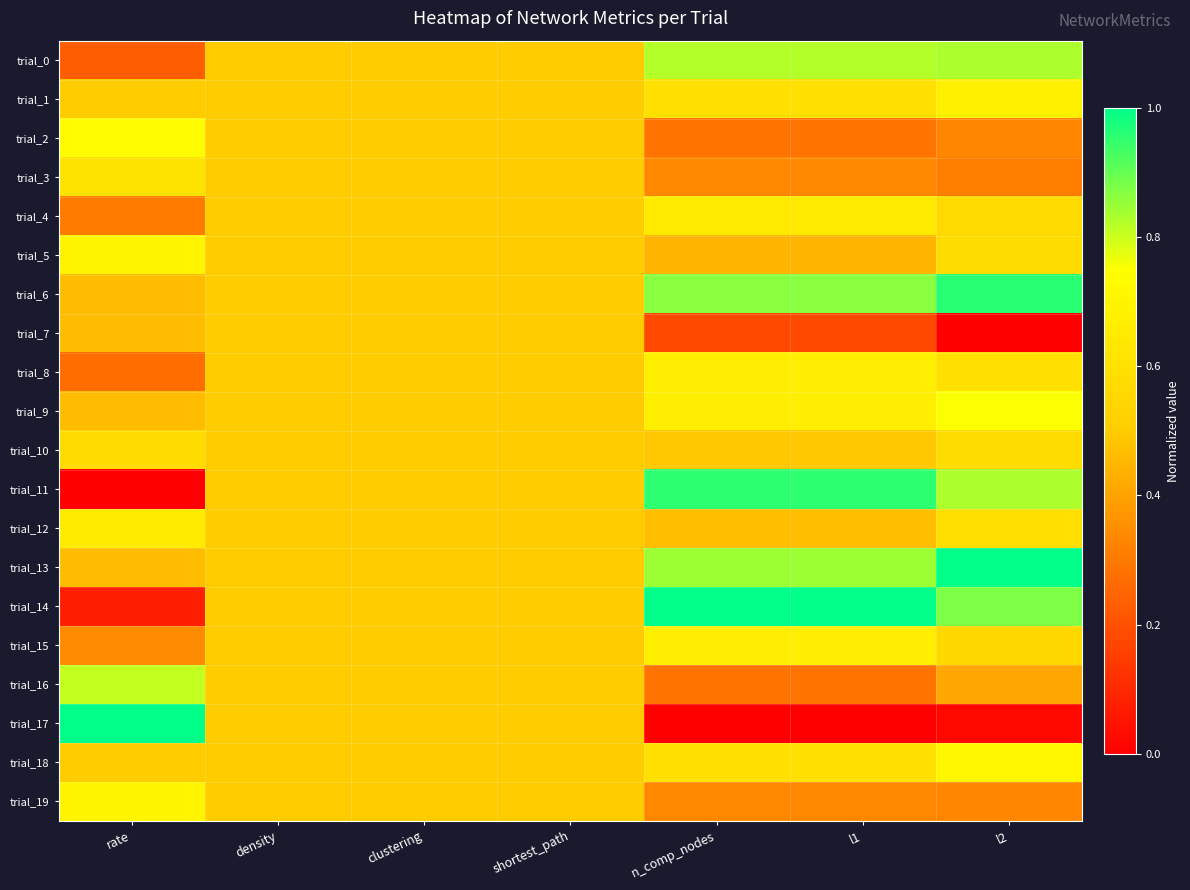

What is the total value across all series at rate?

9.8